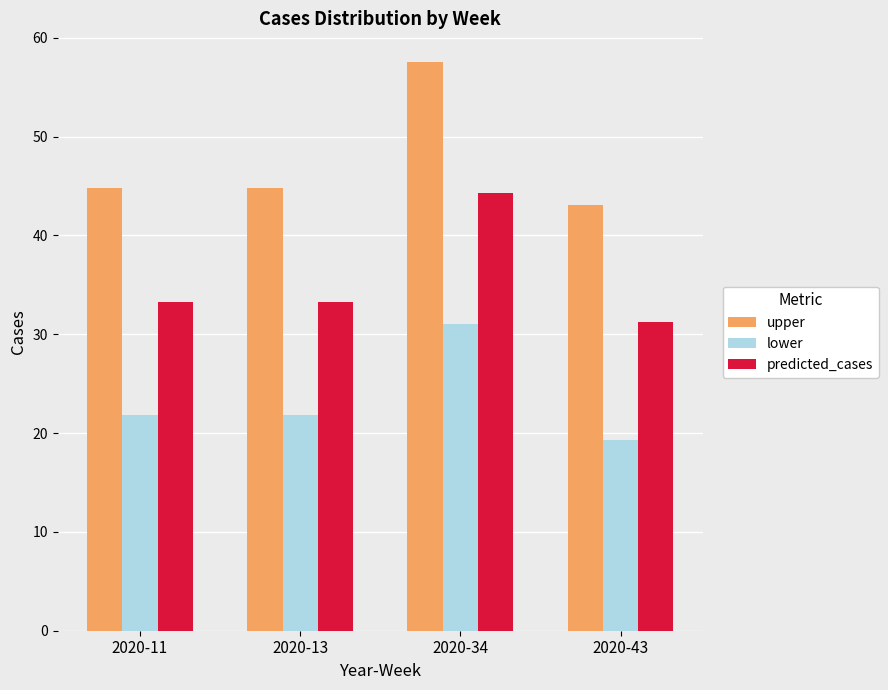

What is the difference between the highest and lowest values at 2020-13?

22.9